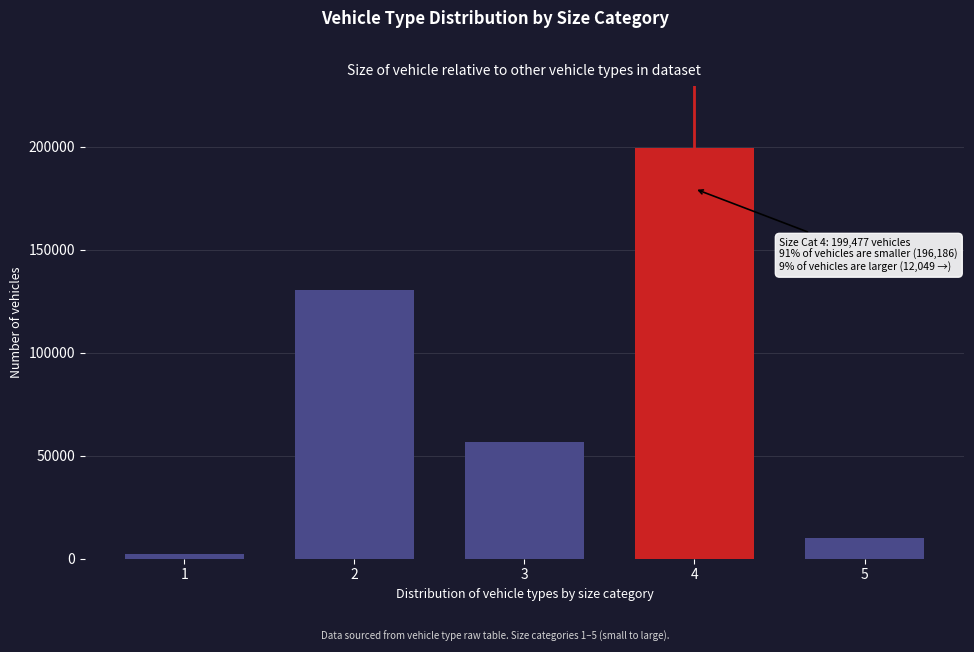

Reading left to right, list all the values displayed in this chart.

1=2120	2=130563	3=56503	4=199477	5=9929